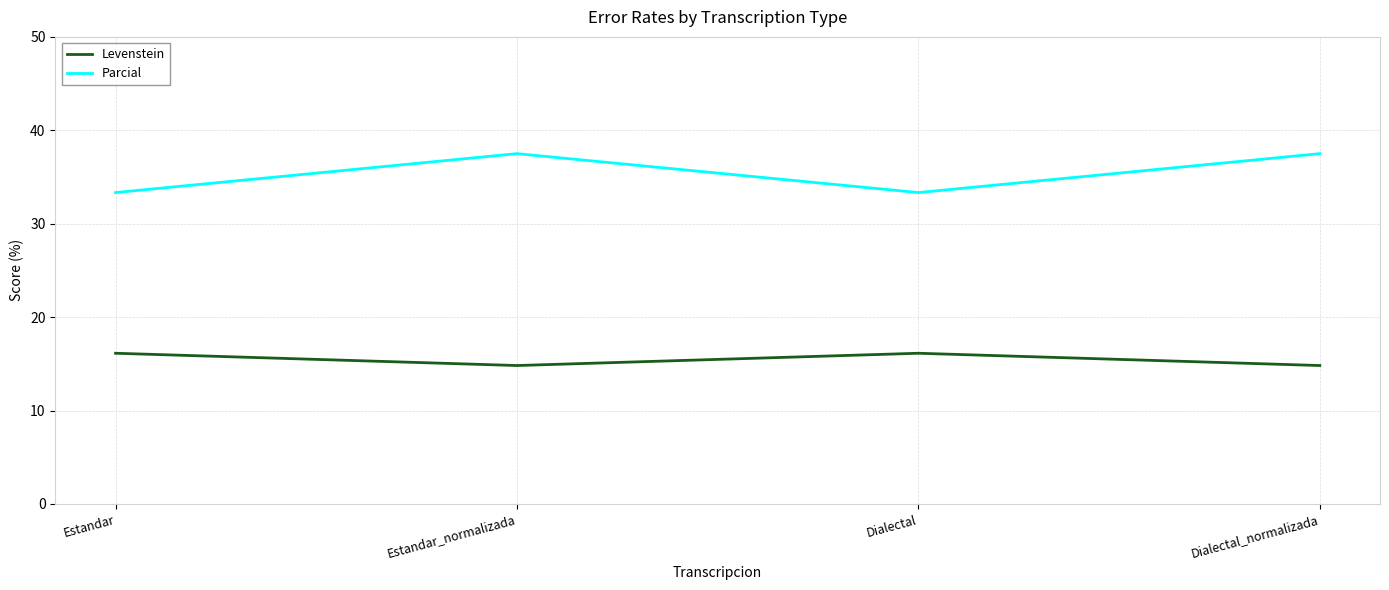

Where is the first local maximum for Levenstein?

Dialectal